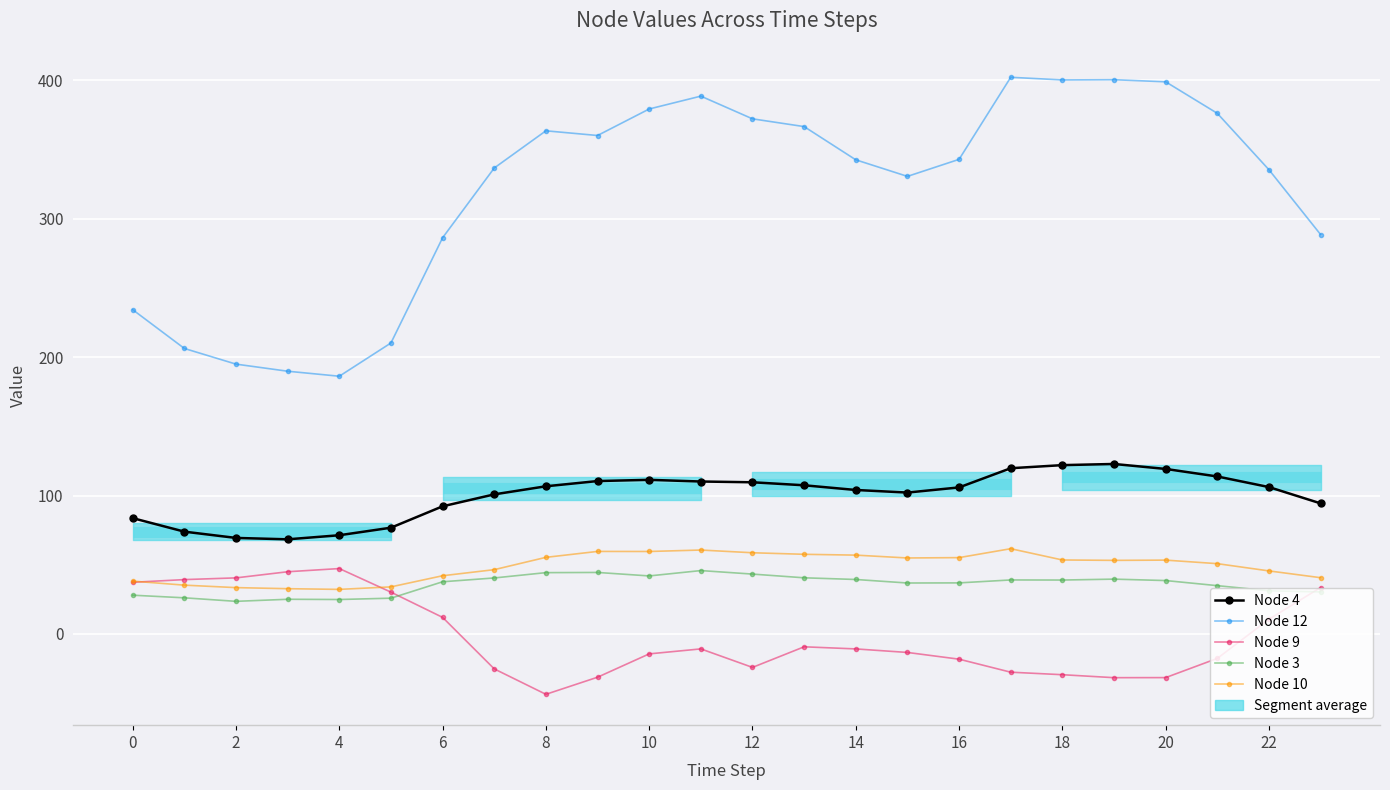

Reading left to right, transcribe all the data shown in this chart.

Node 4: 83.7	73.9	69.3	68.3	71.3	76.7	92.2	100.8	106.7	110.4	111.3	110.1	109.6	107.4	104.0	102.1	105.9	119.7	122.0	122.8	119.2	113.8	106.1	94.3
Node 12: 234.3	206.3	195.0	189.8	186.2	210.2	286.3	336.7	363.6	360.2	379.4	388.6	372.2	366.6	342.6	330.6	343.0	402.3	400.3	400.5	399.0	376.2	335.4	288.6
Node 9: 37.3	39.2	40.5	44.9	47.2	30.2	11.9	-25.3	-43.7	-31.3	-14.5	-10.9	-24.2	-9.3	-10.9	-13.4	-18.3	-27.7	-29.5	-31.7	-31.6	-17.7	10.6	33.5
Node 3: 28.0	26.1	23.5	25.0	24.8	25.8	37.7	40.4	44.3	44.4	41.9	45.8	43.2	40.5	39.3	36.8	36.9	39.0	38.9	39.6	38.5	34.9	31.1	30.3
Node 10: 38.1	35.2	33.4	32.7	32.2	34.0	42.0	46.4	55.3	59.6	59.5	60.6	58.6	57.5	56.9	54.9	55.1	61.6	53.4	53.1	53.3	50.8	45.5	40.6